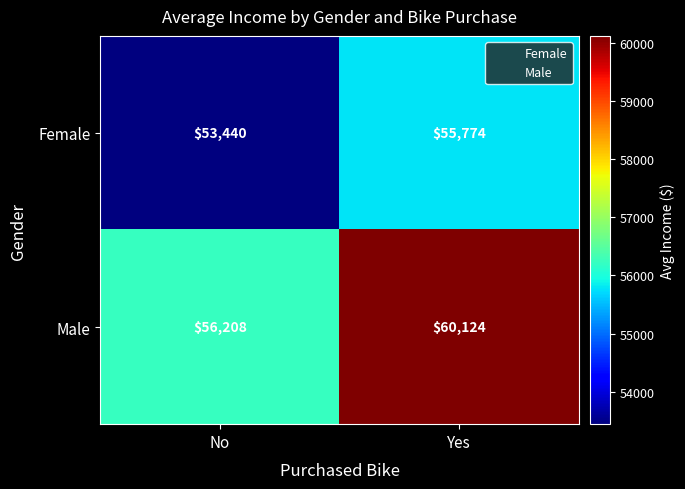

Which series has the largest range (max minus min)?

Male